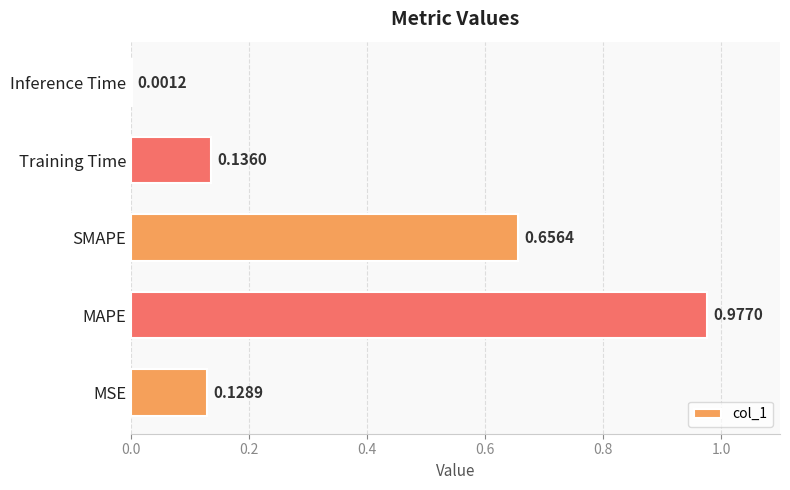

What is the change in value from MAPE to SMAPE?

-0.3